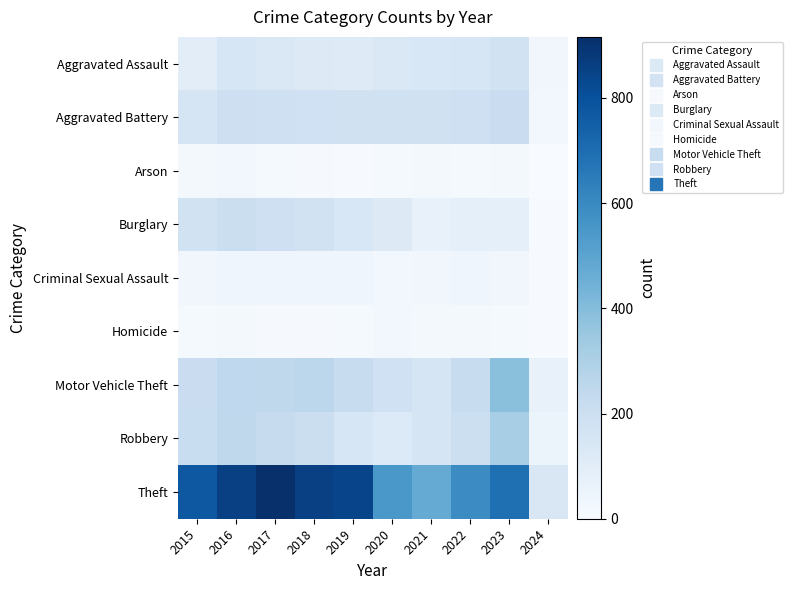

Reading left to right, what are all the values shown in this chart?

Aggravated Assault: 2015=95	2016=146	2017=131	2018=119	2019=113	2020=131	2021=142	2022=146	2023=177	2024=29
Aggravated Battery: 2015=154	2016=196	2017=191	2018=183	2019=182	2020=180	2021=182	2022=190	2023=209	2024=24
Arson: 2015=15	2016=25	2017=12	2018=8	2019=6	2020=12	2021=17	2022=11	2023=21	2024=3
Burglary: 2015=178	2016=201	2017=189	2018=176	2019=143	2020=115	2021=71	2022=82	2023=81	2024=6
Criminal Sexual Assault: 2015=31	2016=40	2017=39	2018=38	2019=37	2020=28	2021=30	2022=40	2023=29	2024=4
Homicide: 2015=13	2016=18	2017=8	2018=8	2019=14	2020=22	2021=20	2022=20	2023=12	2024=6
Motor Vehicle Theft: 2015=211	2016=245	2017=247	2018=256	2019=216	2020=184	2021=156	2022=219	2023=385	2024=67
Robbery: 2015=212	2016=247	2017=224	2018=204	2019=150	2020=124	2021=153	2022=198	2023=317	2024=57
Theft: 2015=774	2016=858	2017=916	2018=856	2019=841	2020=550	2021=474	2022=593	2023=694	2024=136